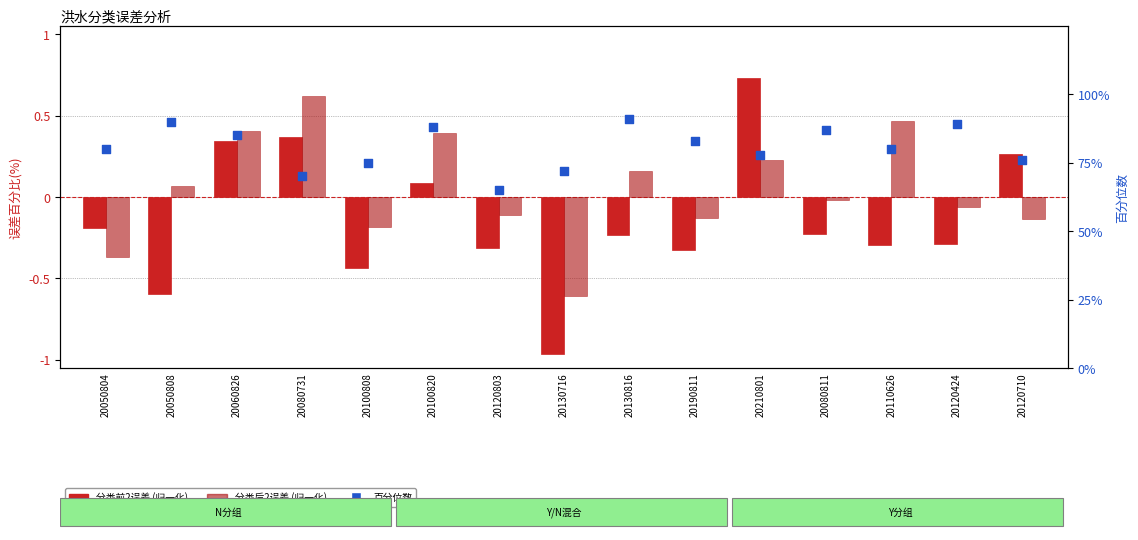

Which series contains the highest Y value?

百分位数